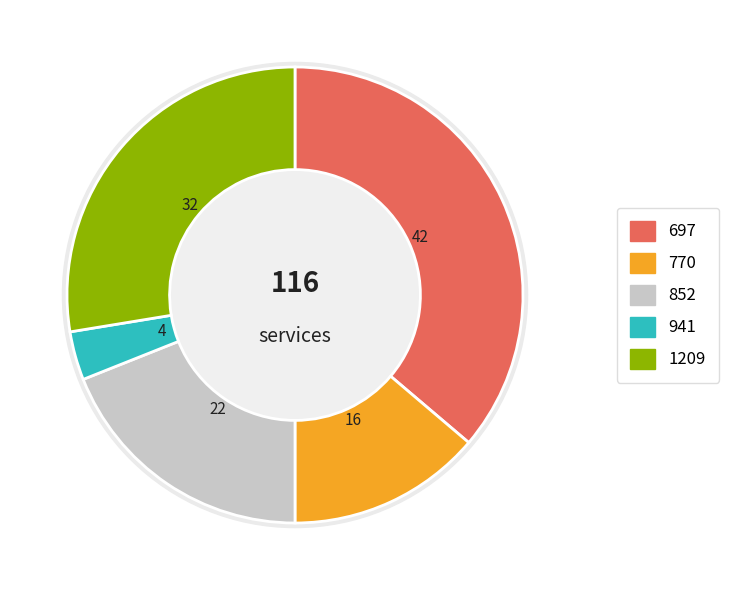

To the nearest percent, what is the difference between the largest and smallest slice percentages?

33%